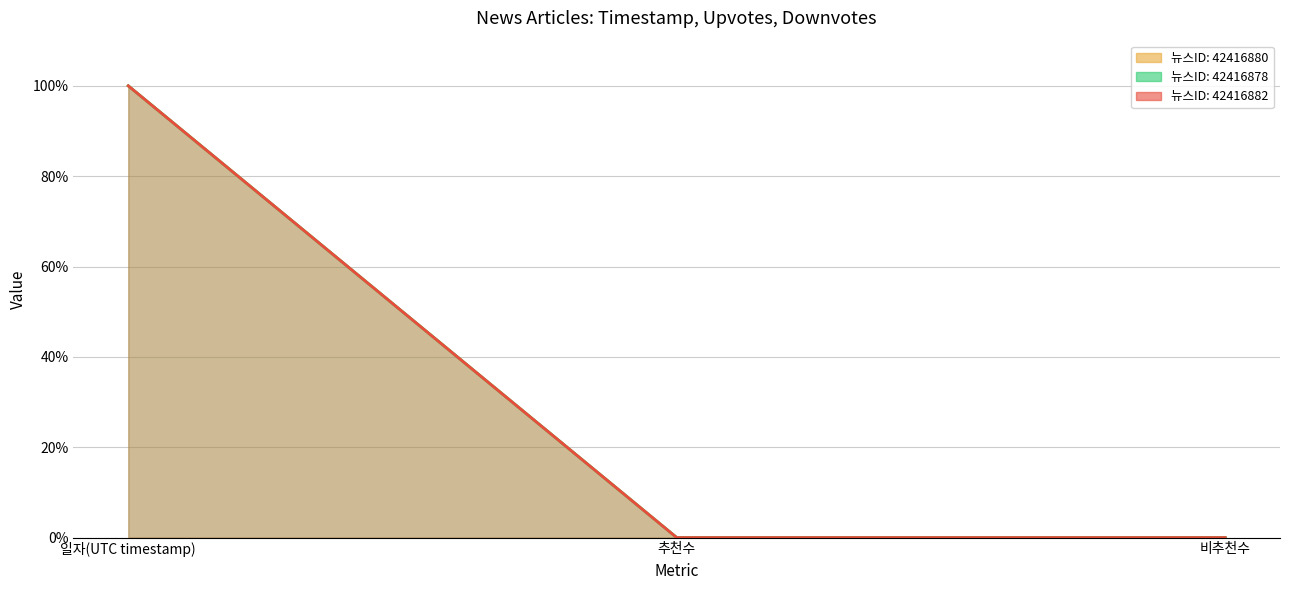

How many positive values does the 42416880 series have?

1